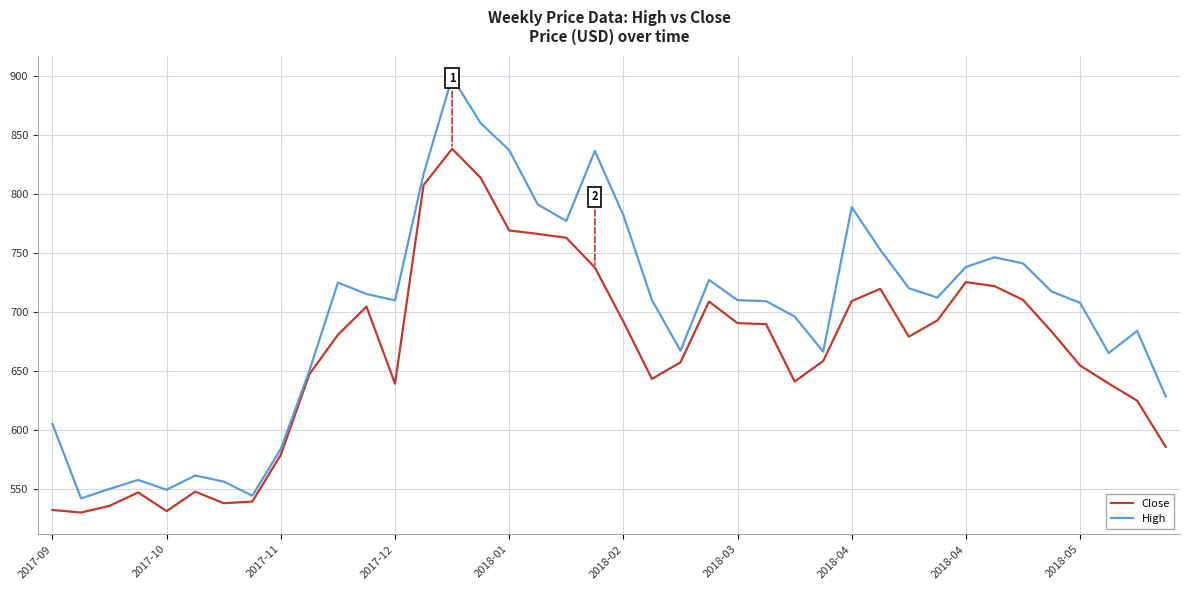

What is the greatest value displayed?

898.8